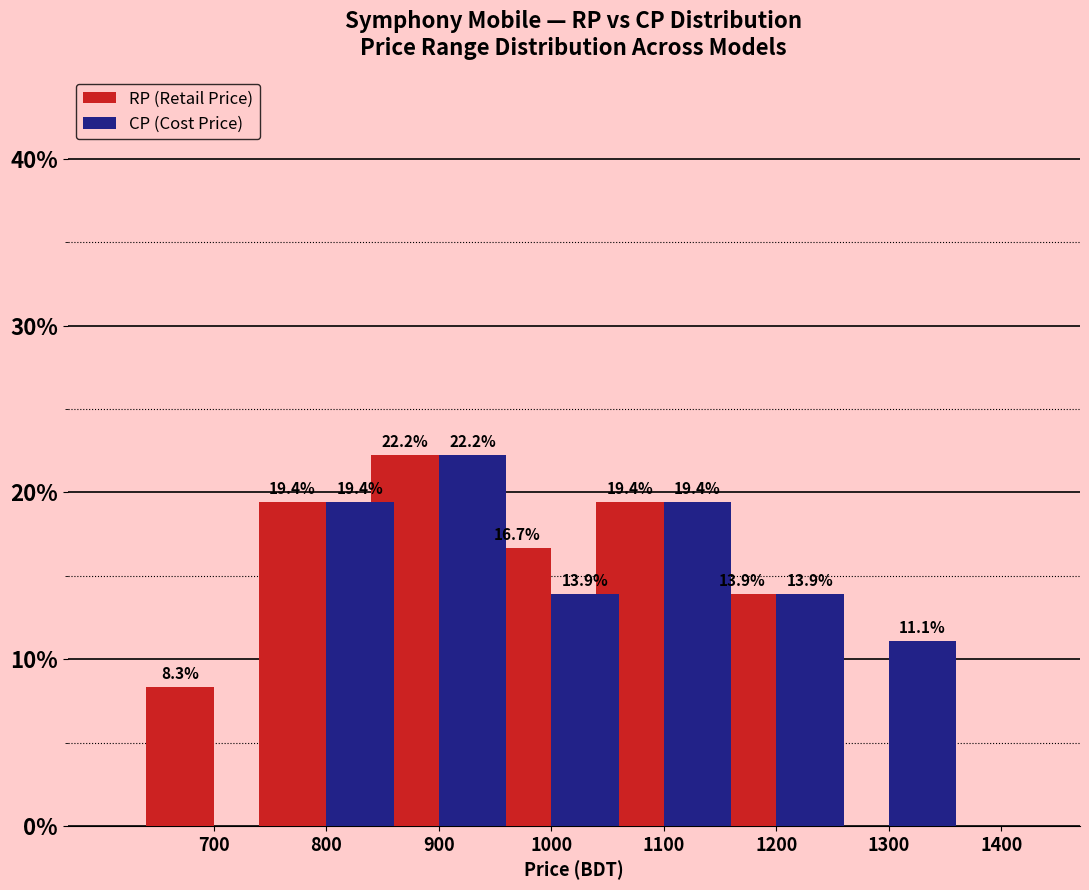

Reading right to left, what are all the values shown in this chart?

RP (Retail Price): 1400=0.0	1300=0.0	1200=13.9	1100=19.4	1000=16.7	900=22.2	800=19.4	700=8.3
CP (Cost Price): 1400=0.0	1300=11.1	1200=13.9	1100=19.4	1000=13.9	900=22.2	800=19.4	700=0.0